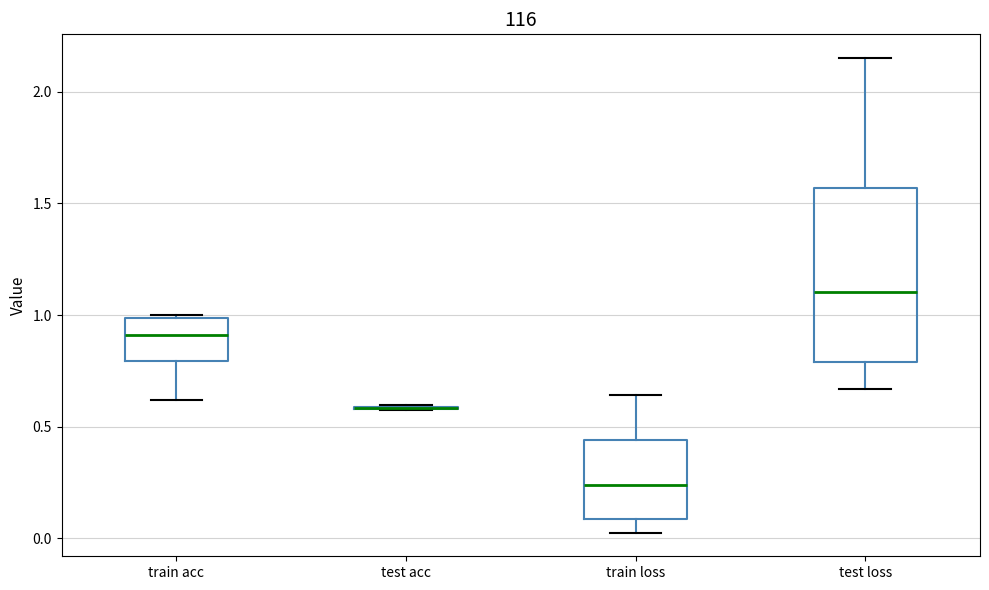

Which box is the tallest, from its lower edge to its upper edge?

test loss